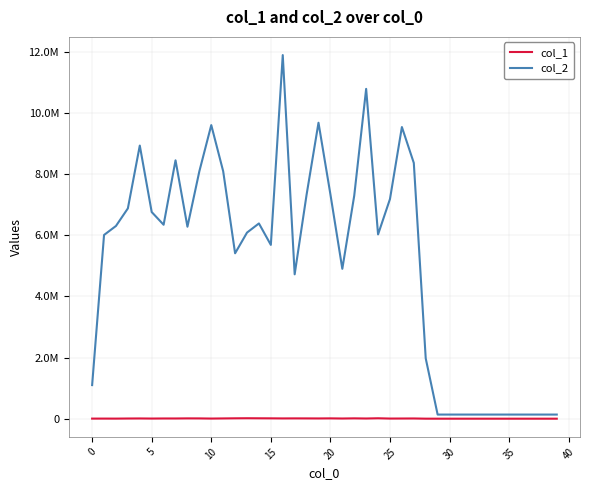

Does the chart have visible grid lines?

Yes